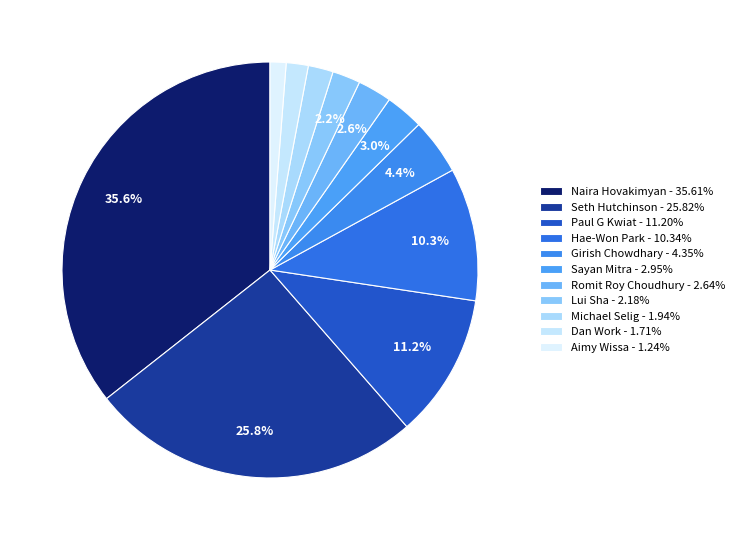

Count the number of slices in the pie.

11